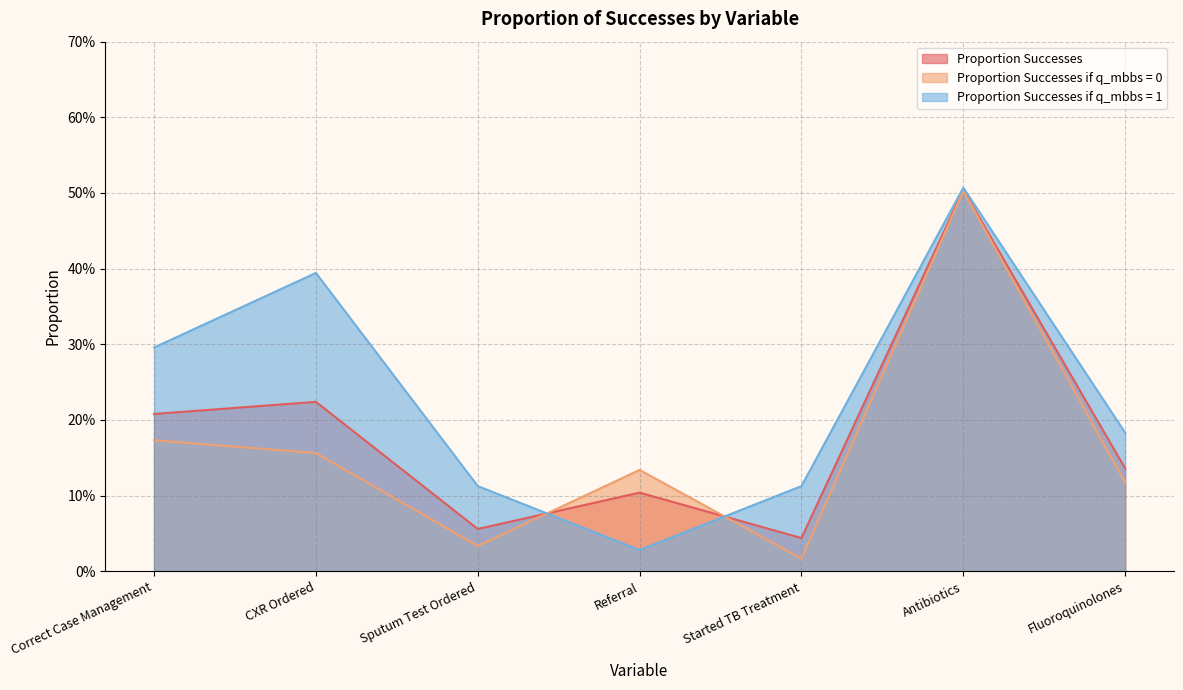

Rank the series by their average value, from highest to lowest.

Proportion Successes if q_mbbs = 1, Proportion Successes, Proportion Successes if q_mbbs = 0